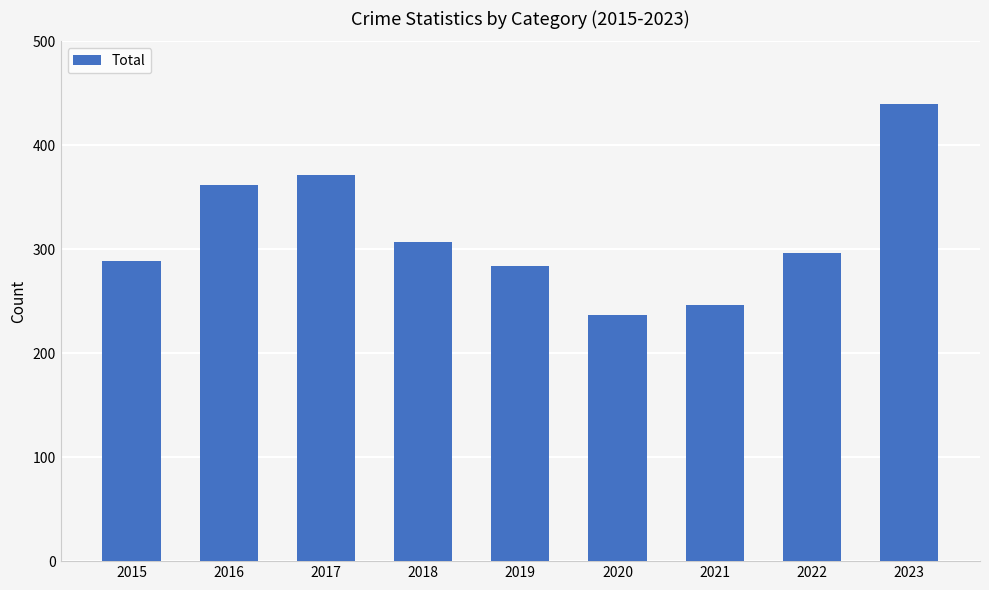

List the labels in order of value, largest first.

2023, 2017, 2016, 2018, 2022, 2015, 2019, 2021, 2020